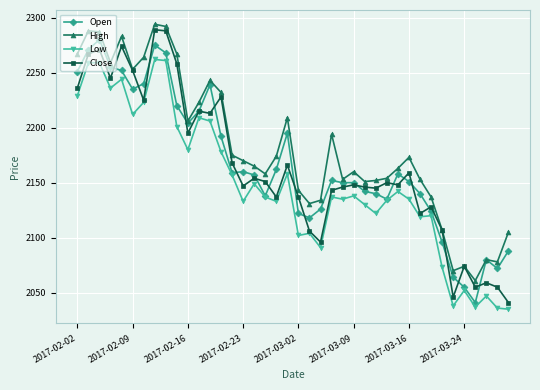

Which series has the largest total across all categories?

High